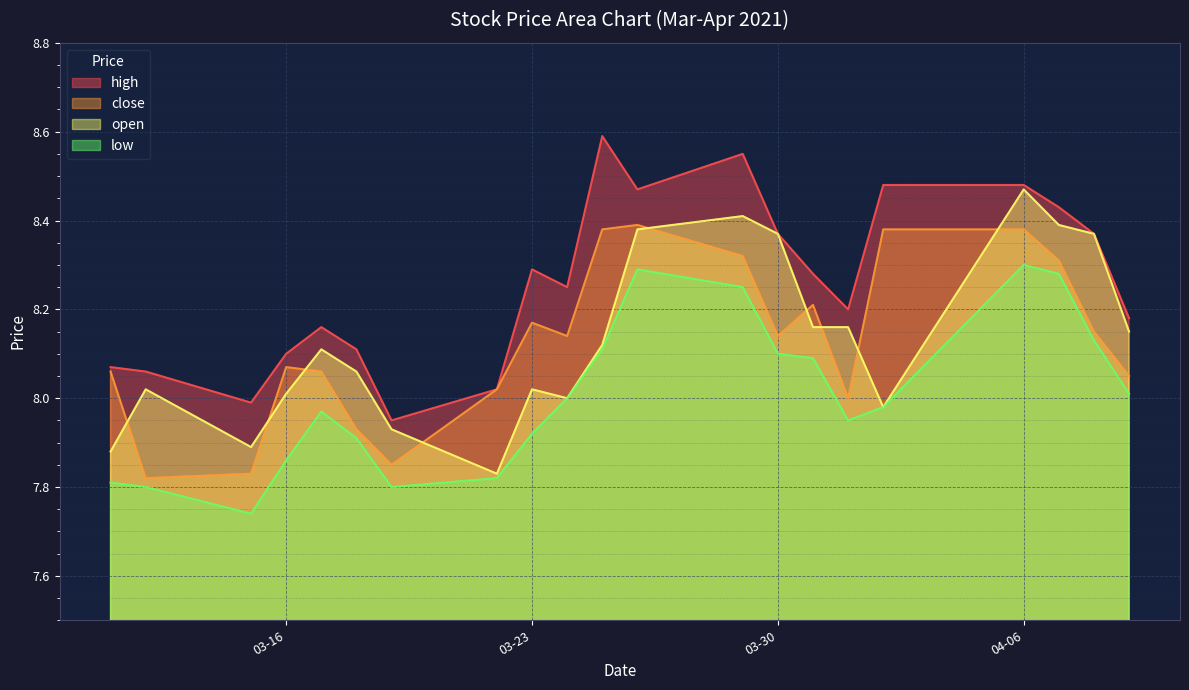

How many series are shown in this chart?

4